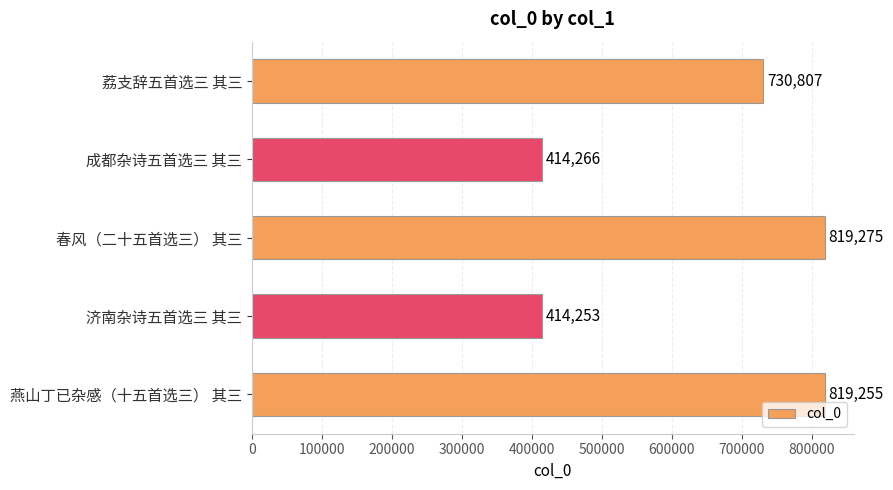

Rank the categories by value from lowest to highest.

济南杂诗五首选三 其三, 成都杂诗五首选三 其三, 荔支辞五首选三 其三, 燕山丁已杂感（十五首选三） 其三, 春风（二十五首选三） 其三